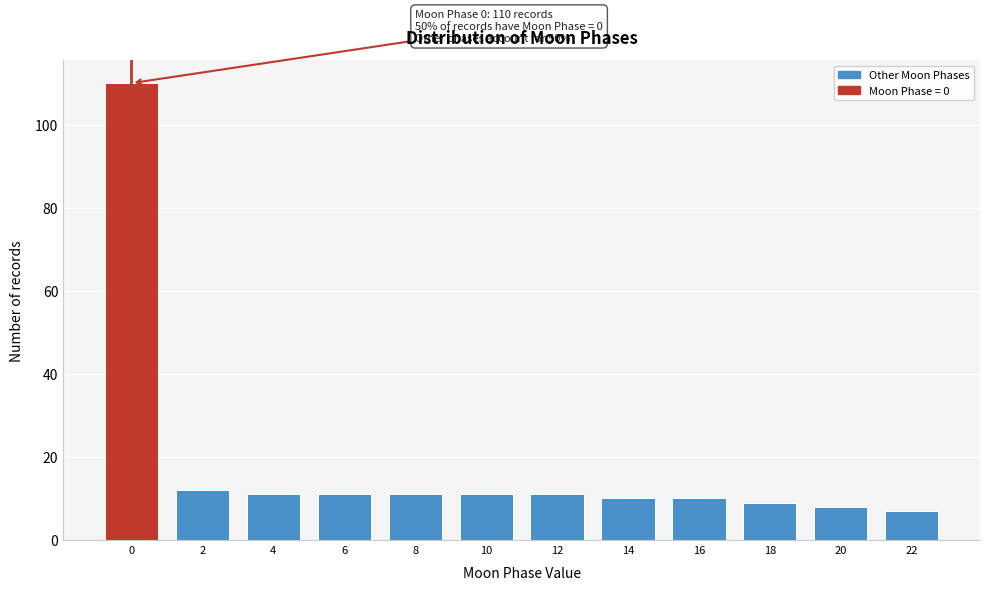

Reading left to right, extract all data points from this chart.

0=110	2=12	4=11	6=11	8=11	10=11	12=11	14=10	16=10	18=9	20=8	22=7